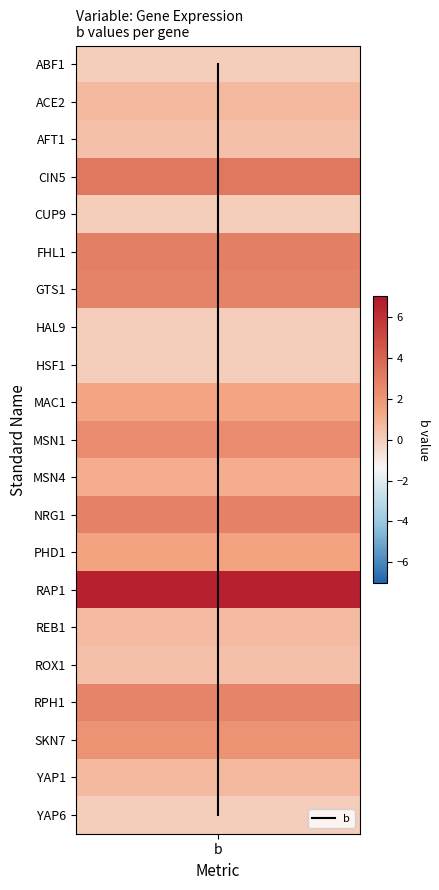

True or false: the data shows 18 at b.

True